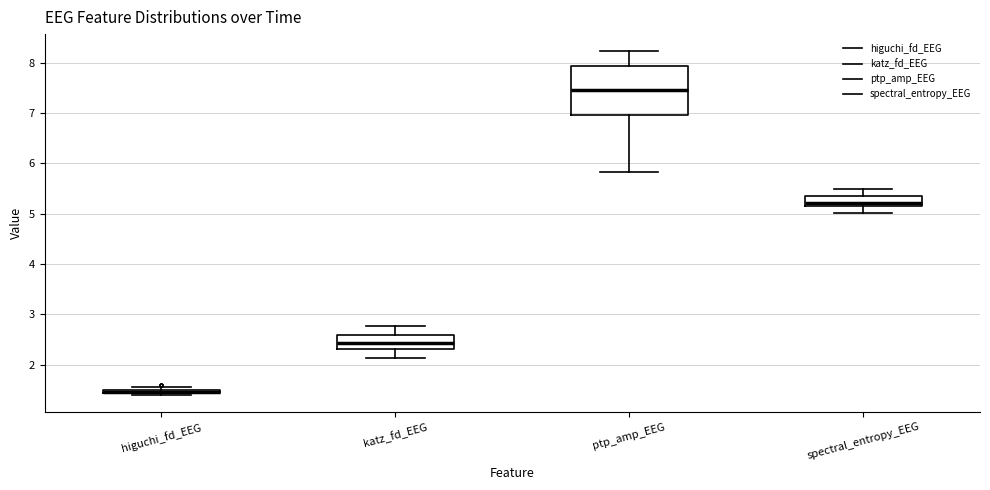

Where is the upper edge of the box for higuchi_fd_EEG on the y-axis? The values are not printed on the chart, so give them approximately, as read against the axis.

1.5